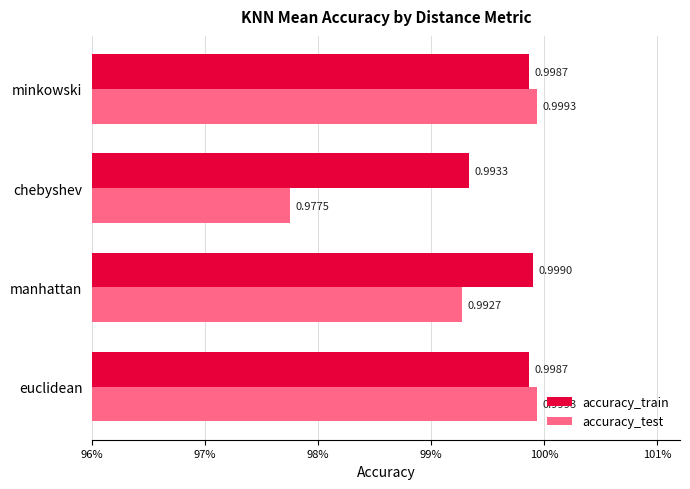

What are all the series names shown in the legend?

accuracy_train, accuracy_test